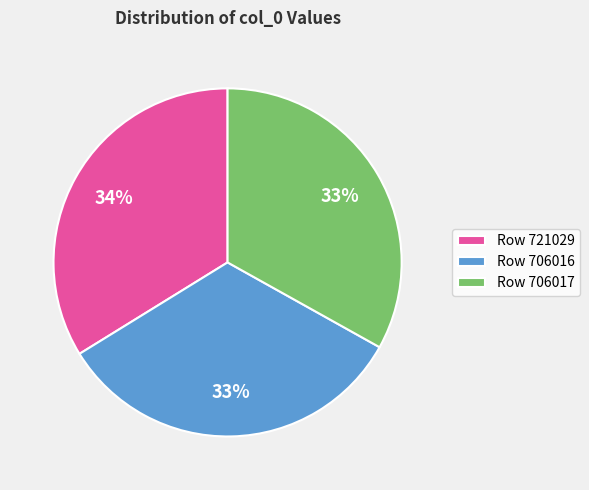

What is the ratio of the value at Row 706017 to the value at Row 706016?

1.0